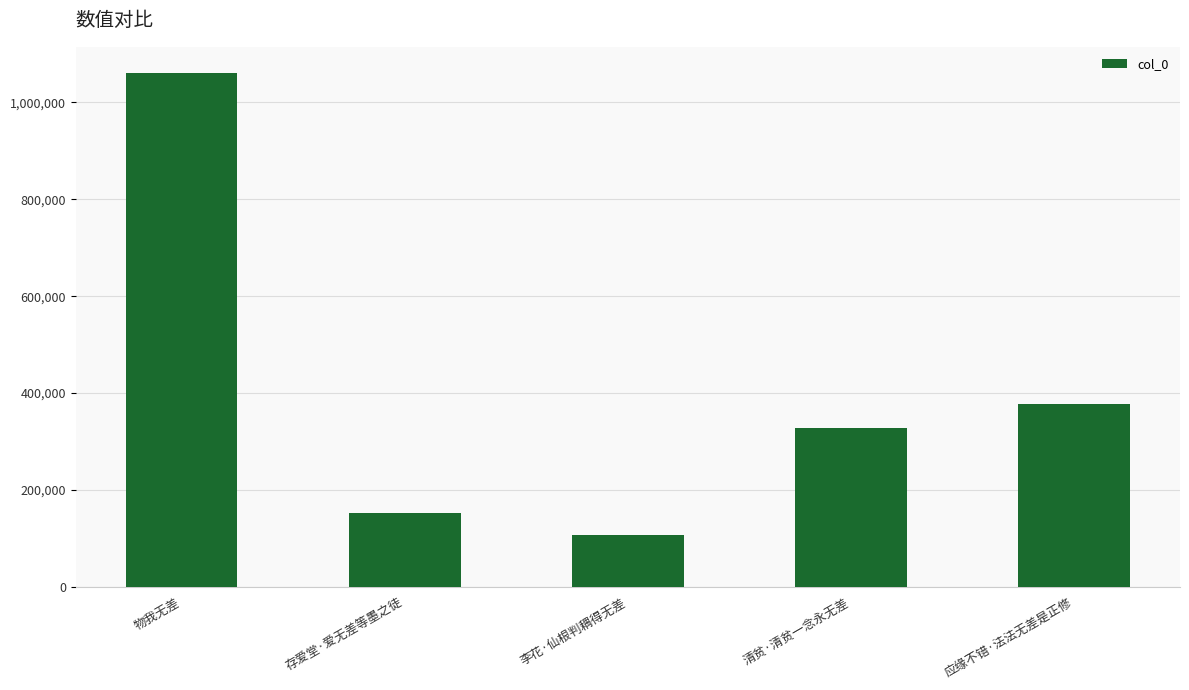

What is the value of the 3rd bar from the left?

107097